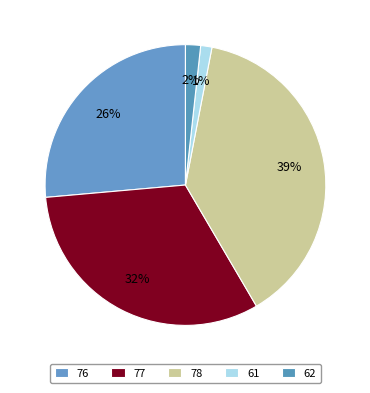

Rank the categories by value from lowest to highest.

61, 62, 76, 77, 78